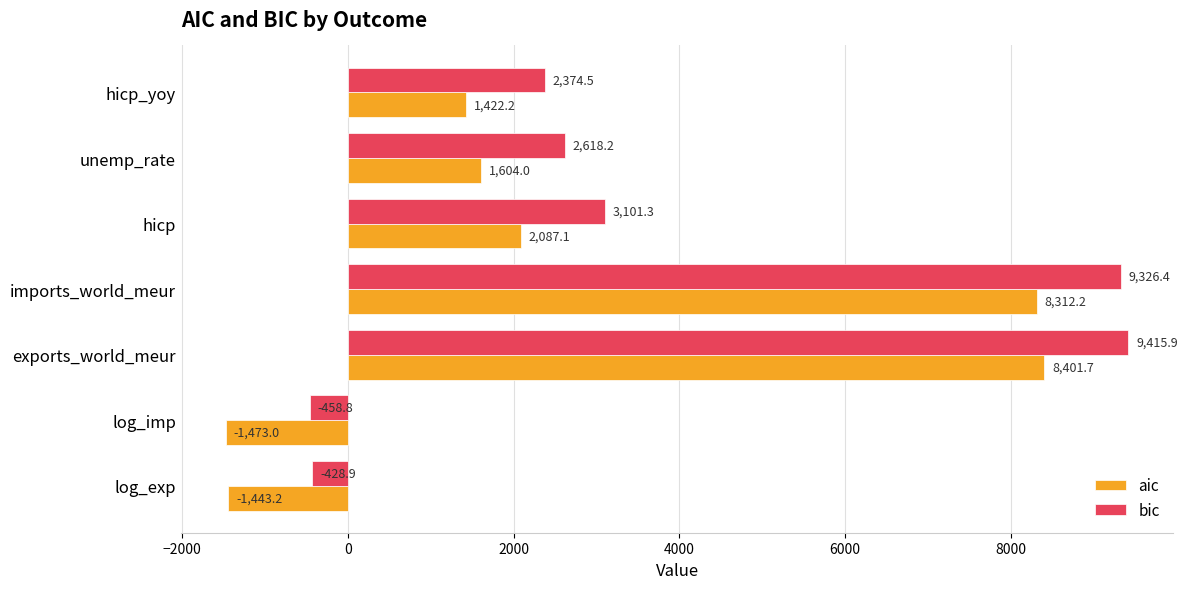

Between hicp_yoy and exports_world_meur, which series saw the biggest shift?

bic